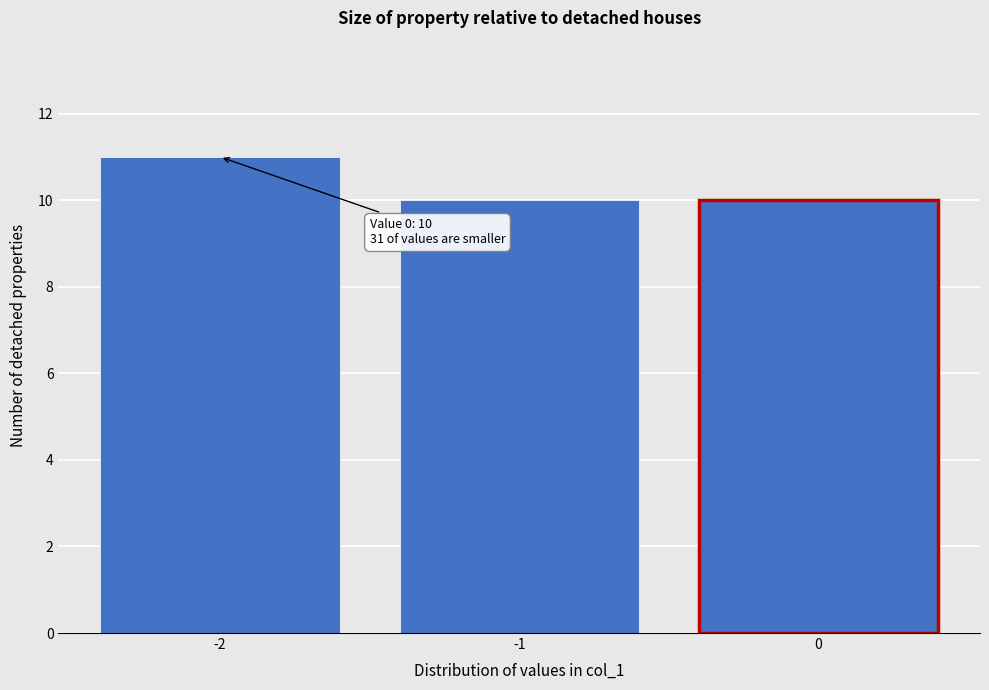

Reading right to left, what are all the values shown in this chart?

10	10	11